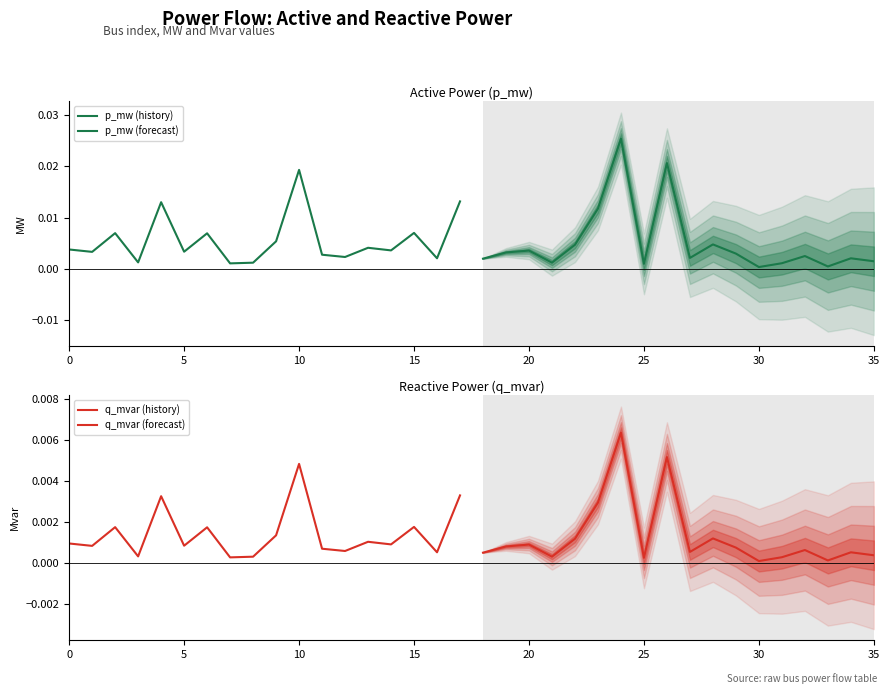

At how many categories does at least one series exceed 0?

18